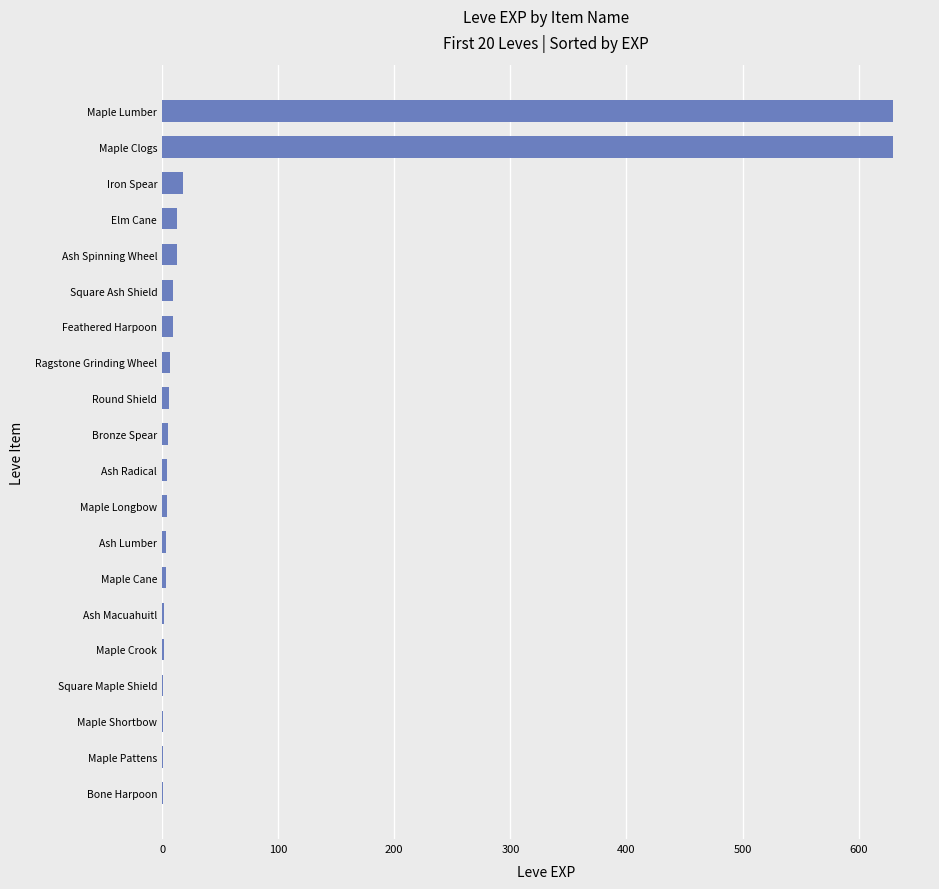

What is the sum of all values?

1362